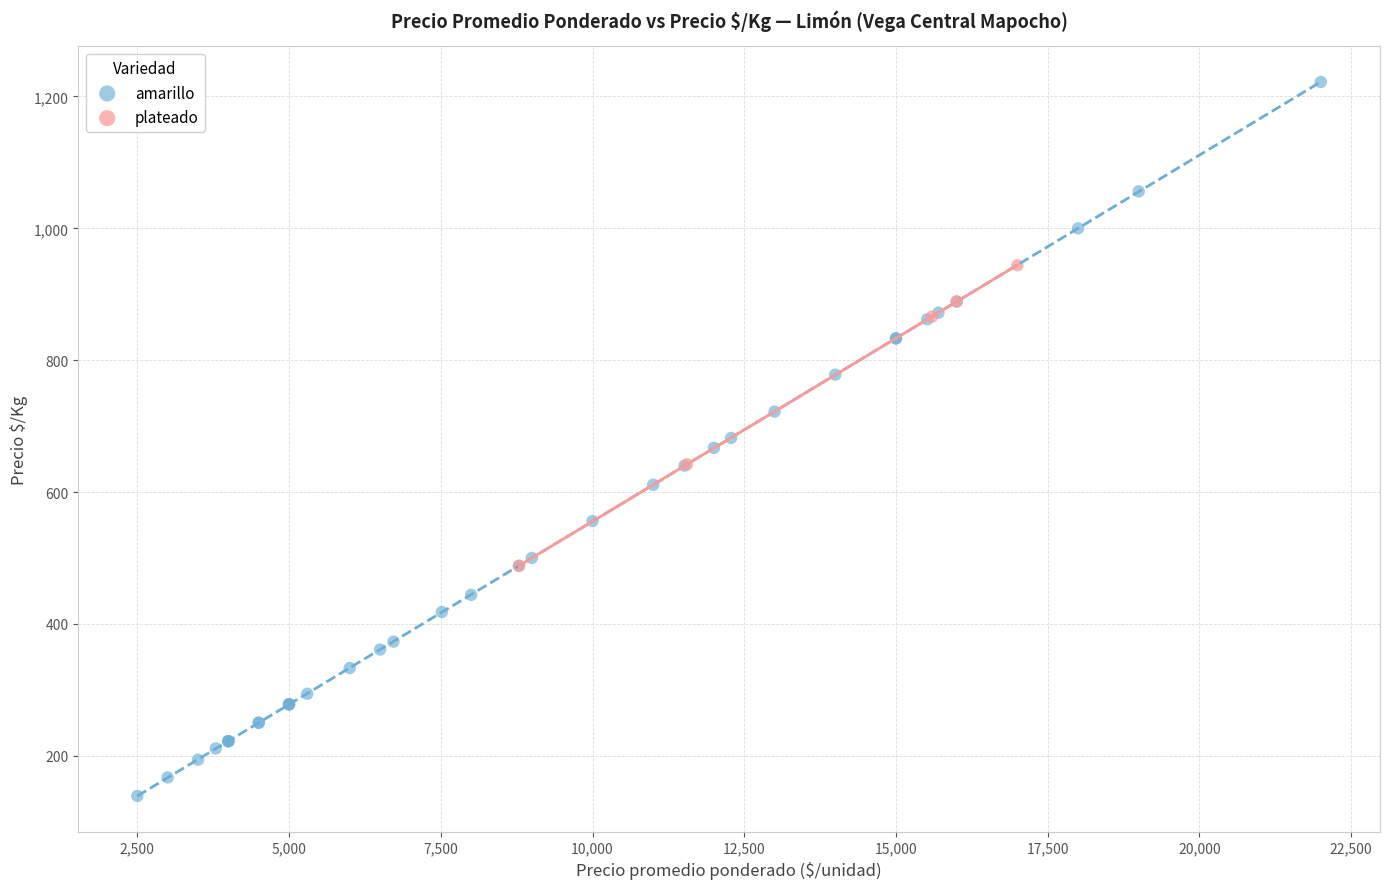

Which series has the widest spread of Y values?

amarillo